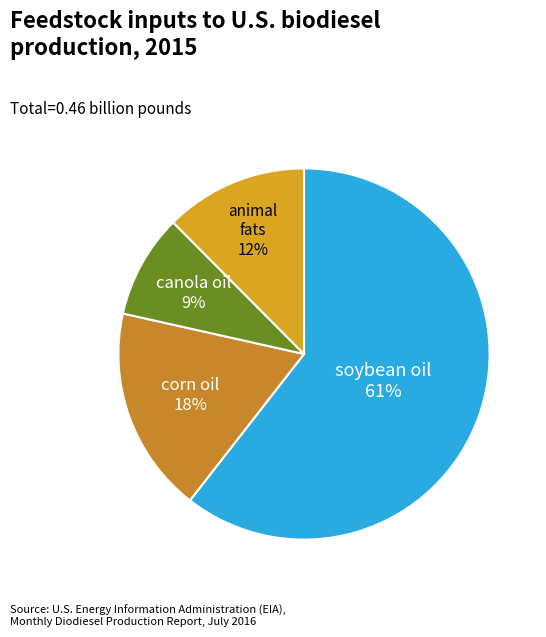

Count the number of slices in the pie.

4